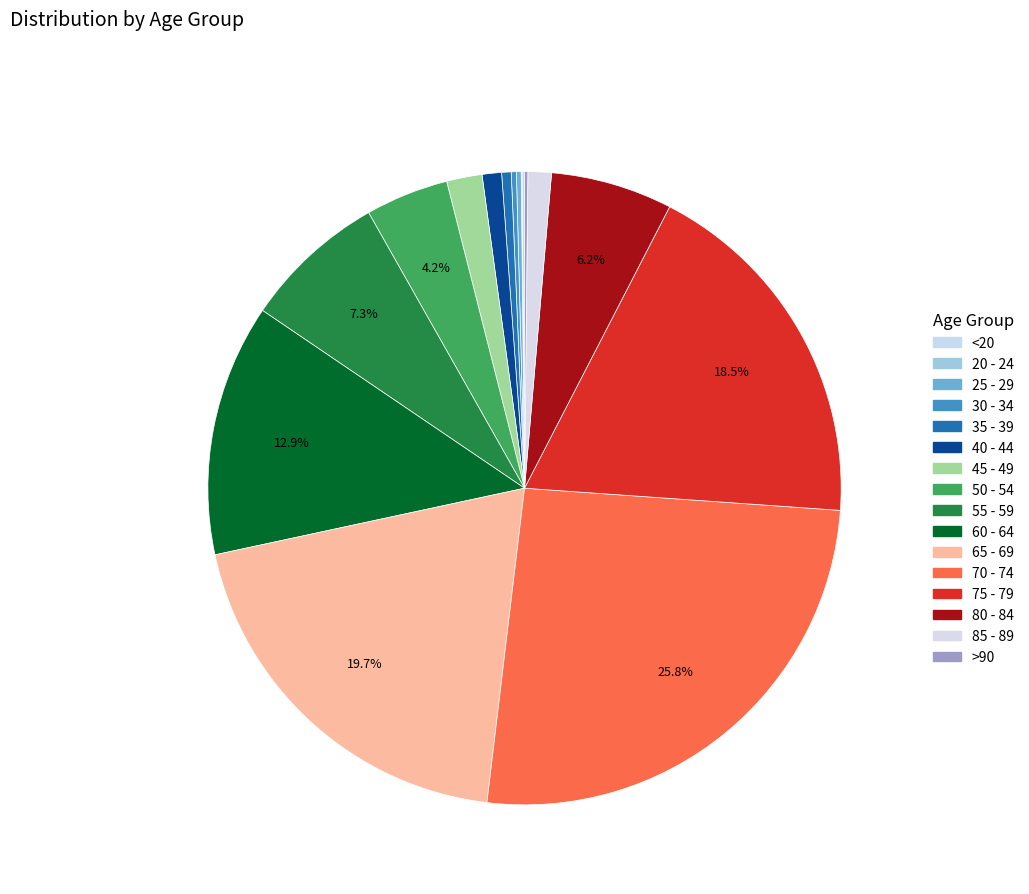

Does any single category account for the majority?

No